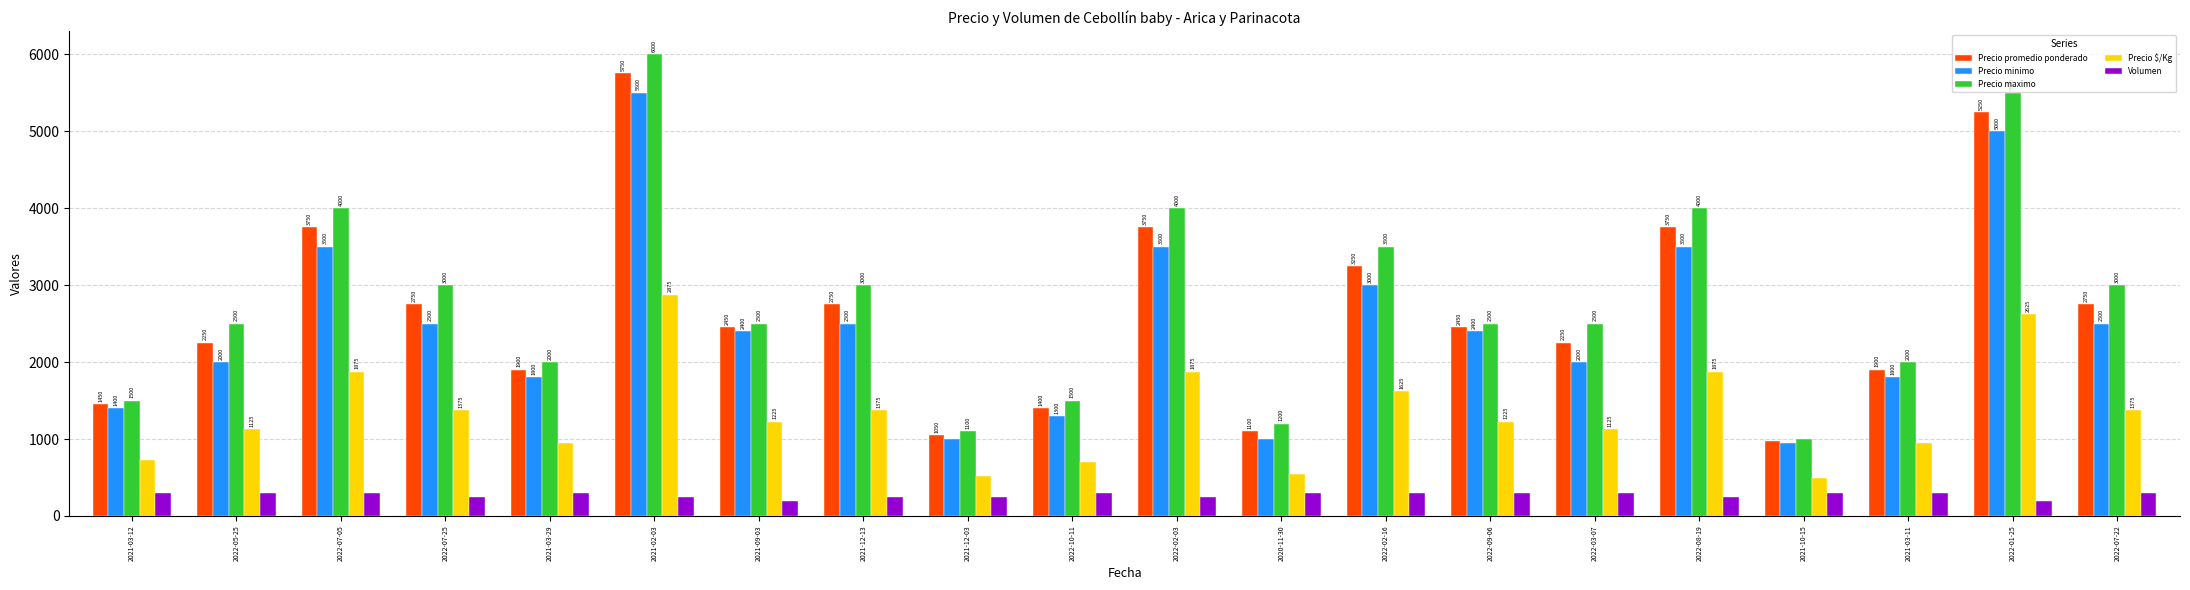

Does the chart contain stacked bars?

No